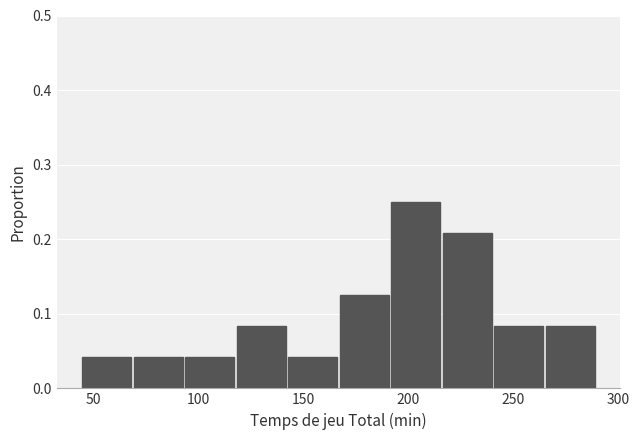

Reading left to right, list every bar in this chart as the range it spans on the x-axis followed by its height. Neither the bar edges nor the heights are printed on the chart, so give them approximately, as read against the axes.

45.0 to 69.5: 0.04
69.5 to 94.0: 0.04
94.0 to 118.5: 0.04
118.5 to 143.0: 0.08
143.0 to 167.5: 0.04
167.5 to 192.0: 0.13
192.0 to 216.5: 0.25
216.5 to 241.0: 0.21
241.0 to 265.5: 0.08
265.5 to 290.0: 0.08